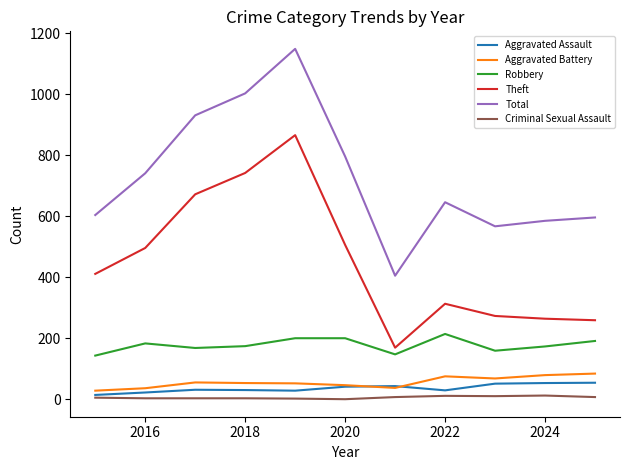

Which series has the widest spread of values?

Total